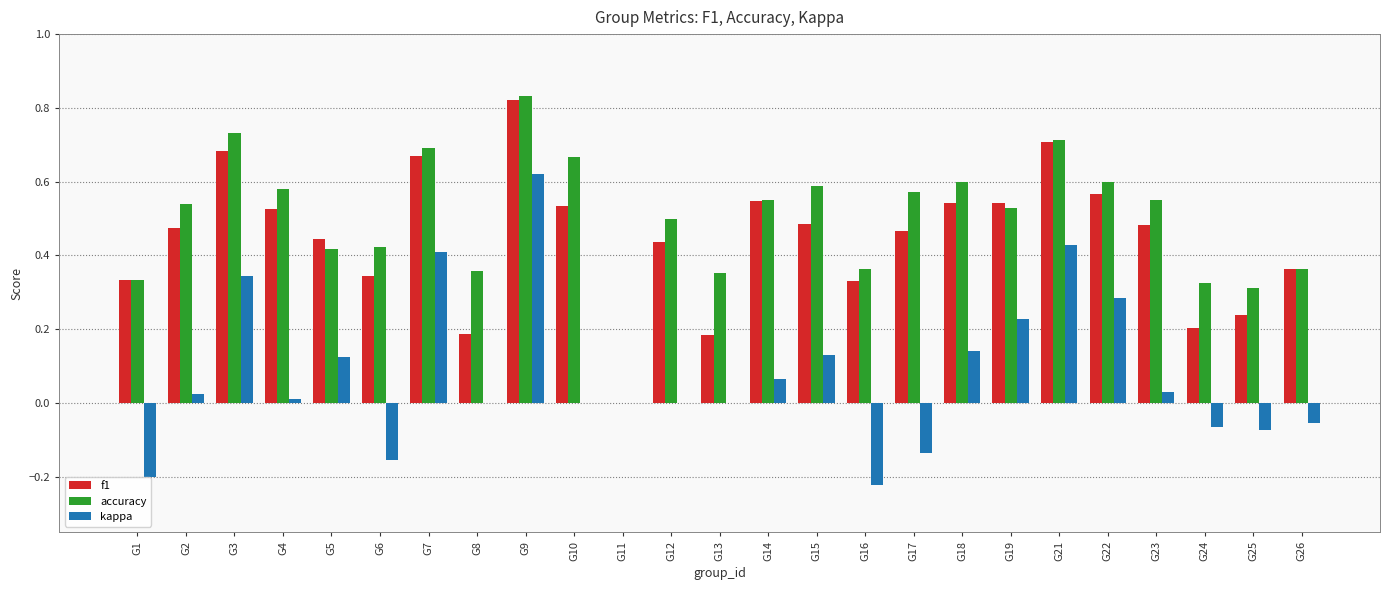

How many data points does each series have?

25